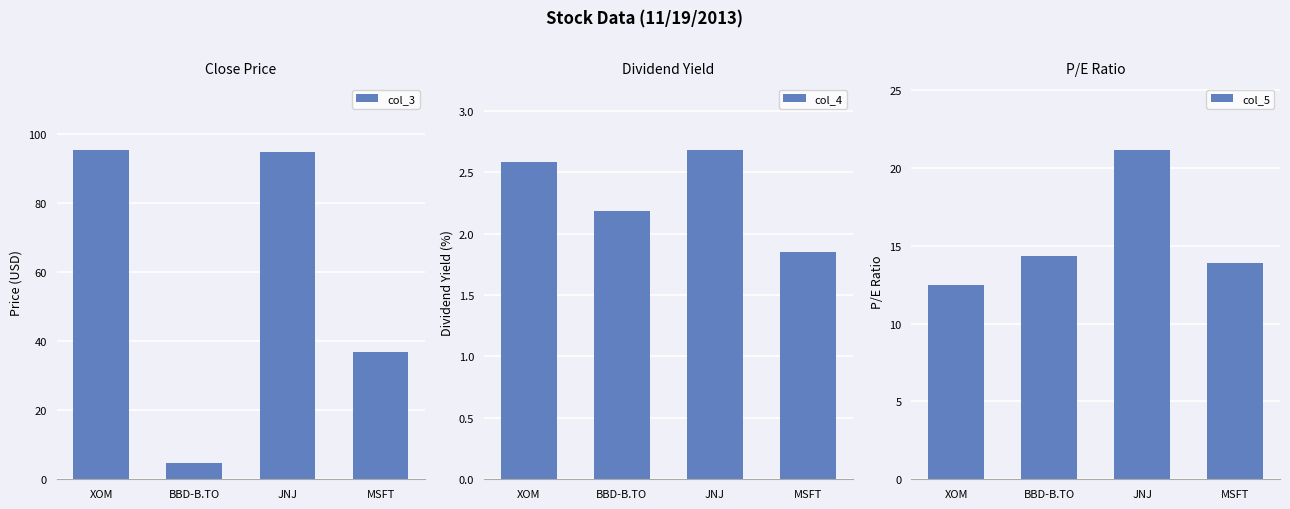

How many distinct data groups are displayed?

3